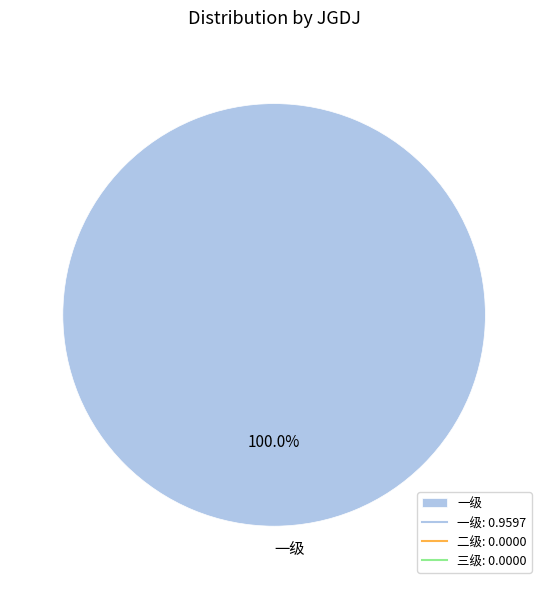

Rank the categories by value from lowest to highest.

一级